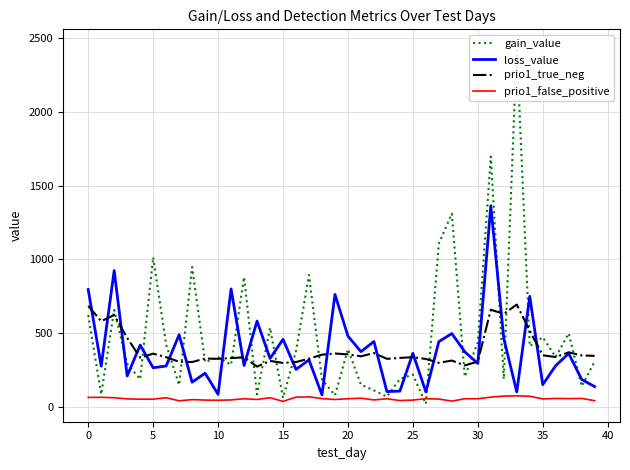

Reading left to right, what are all the values shown in this chart?

gain_value: 622.9	84.8	658.2	292.6	187.8	1015.0	422.2	148.2	949.0	304.2	336.6	285.6	880.5	84.5	536.6	60.9	378.1	894.5	186.3	78.0	391.8	150.5	111.8	69.0	189.4	218.8	20.2	1107.8	1311.6	204.2	438.1	1698.4	188.4	2440.2	412.6	472.4	337.9	498.7	140.0	308.1
loss_value: 795.9	276.2	924.6	209.8	419.0	265.4	277.1	489.4	167.1	228.4	85.2	800.1	281.1	582.1	328.2	458.2	253.9	318.6	80.8	762.9	480.1	374.7	443.4	103.5	107.0	363.4	101.8	442.6	497.4	373.3	294.8	1364.7	464.6	101.7	749.7	150.3	279.8	362.1	185.3	137.5
prio1_true_neg: 685.0	581.0	623.0	468.0	334.0	361.0	337.0	306.0	304.0	328.0	326.0	331.0	336.0	273.0	312.0	298.0	304.0	327.0	354.0	362.0	356.0	343.0	365.0	326.0	332.0	337.0	325.0	299.0	314.0	281.0	307.0	659.0	631.0	694.0	516.0	350.0	338.0	370.0	349.0	346.0
prio1_false_positive: 64.0	65.0	62.0	54.0	52.0	52.0	62.0	41.0	49.0	46.0	45.0	47.0	55.0	50.0	62.0	37.0	66.0	68.0	56.0	50.0	55.0	59.0	47.0	55.0	43.0	46.0	55.0	53.0	39.0	55.0	55.0	66.0	73.0	75.0	72.0	54.0	57.0	56.0	57.0	42.0